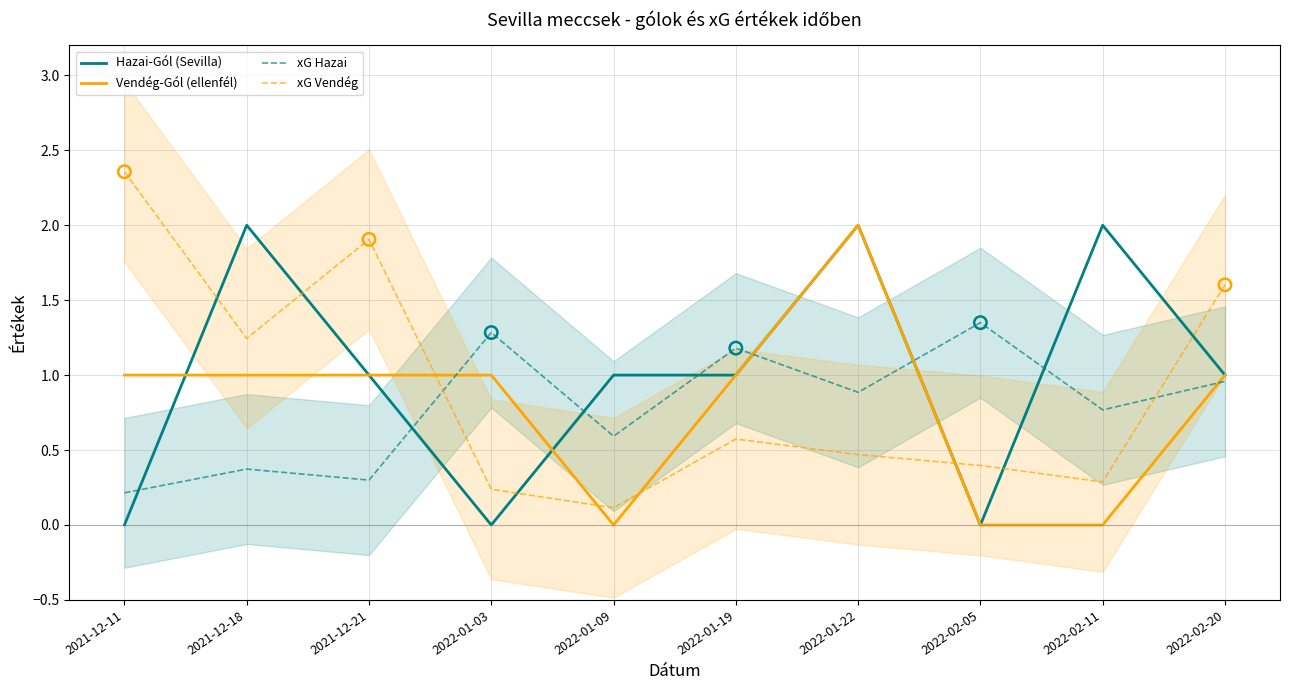

What are all the series names shown in the legend?

Hazai-Gól (Sevilla), Vendég-Gól (ellenfél), xG Hazai, xG Vendég